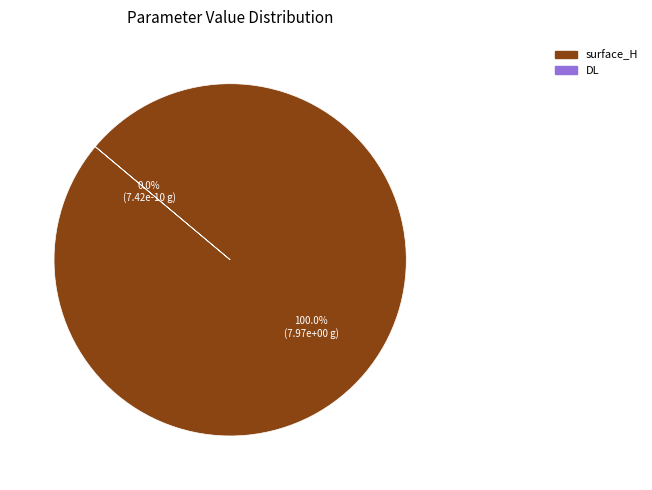

To the nearest percent, what is the difference between the largest and smallest slice percentages?

100%